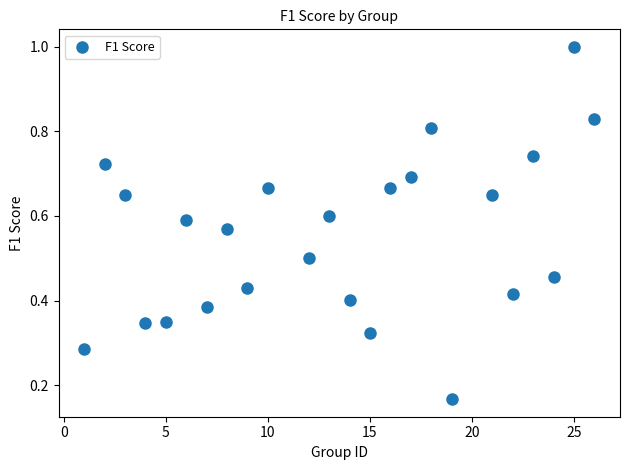

What is the range of X values (max minus min)?

25.0